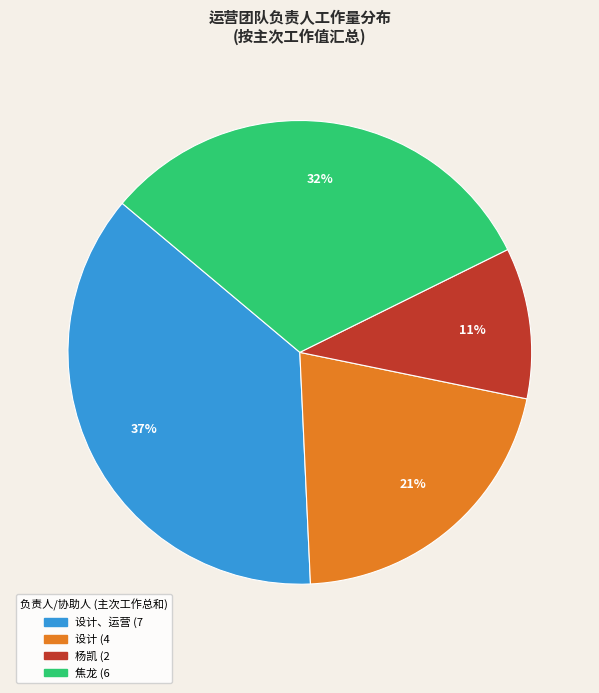

To the nearest percent, what is the average slice percentage?

25%